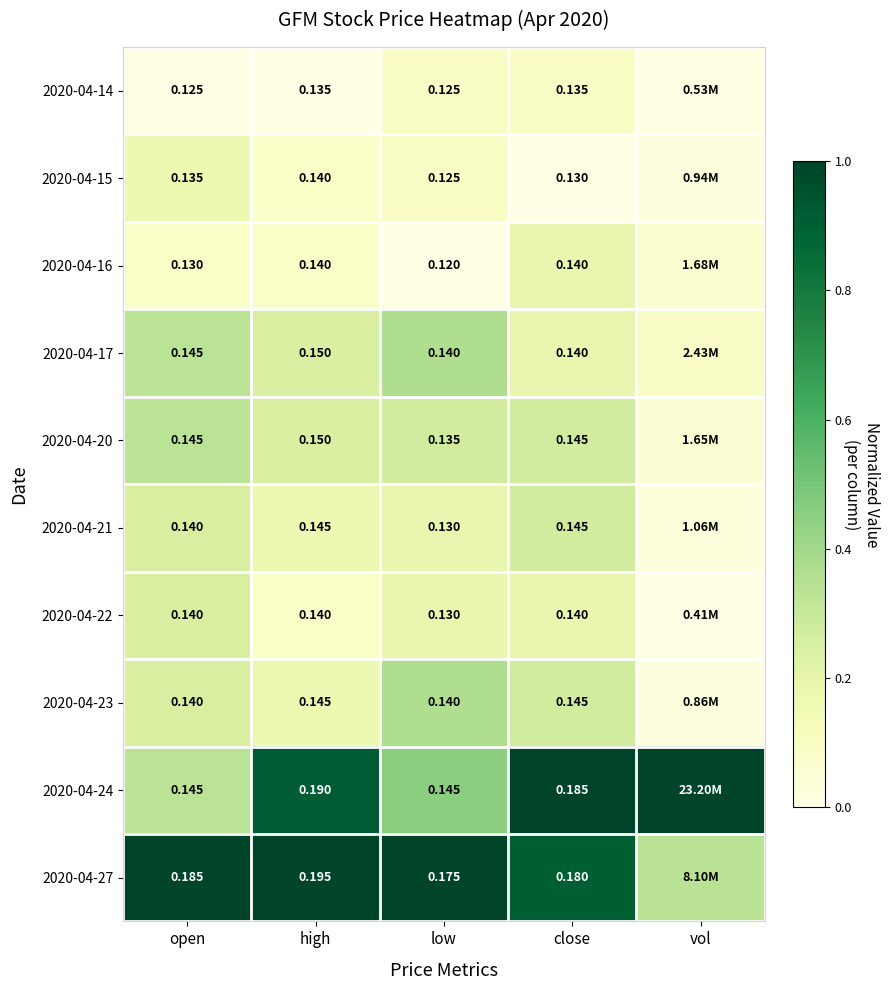

Is the value of 2020-04-24 at close greater than the value of 2020-04-16 at close?

Yes